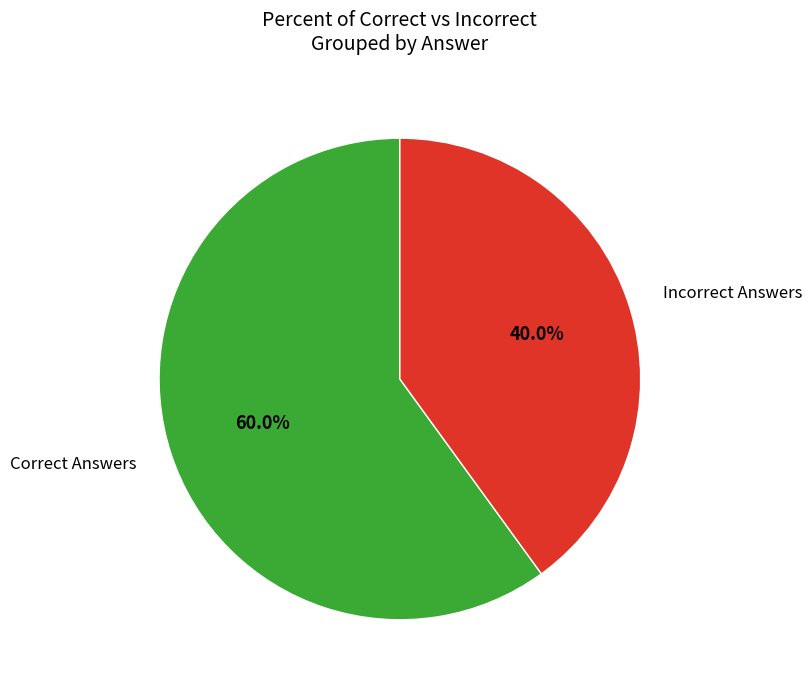

Is there any slice that represents more than half of the pie?

Yes